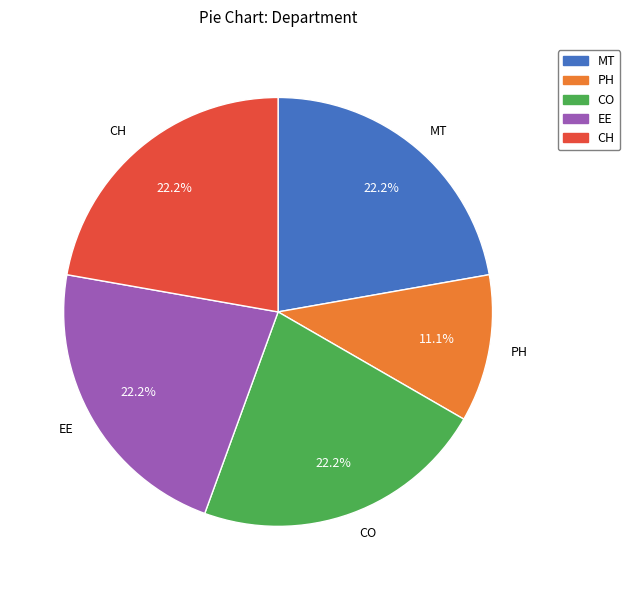

Count the number of slices in the pie.

5